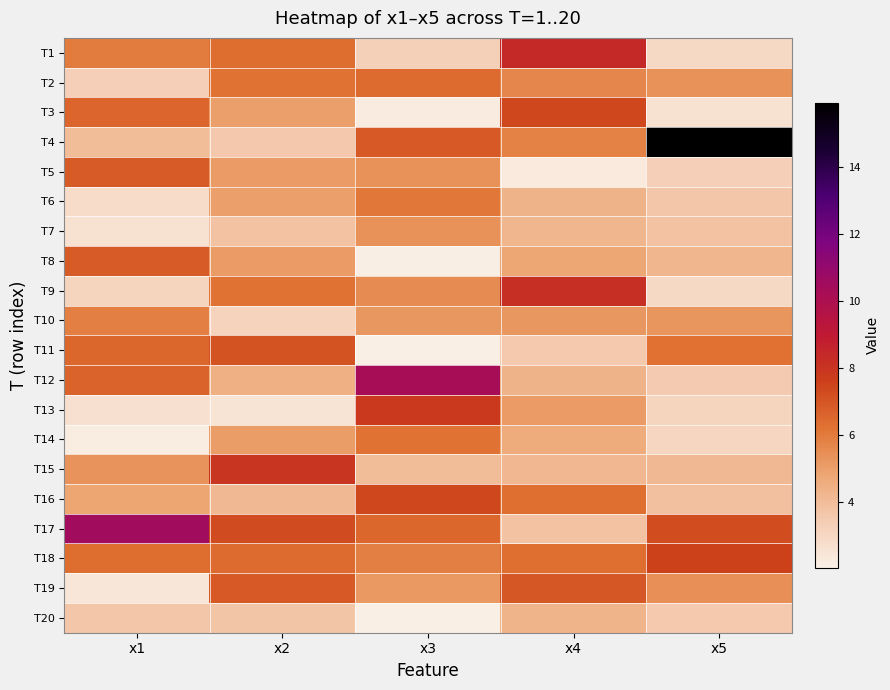

What is the spread (max minus min) of values at x1?

8.3